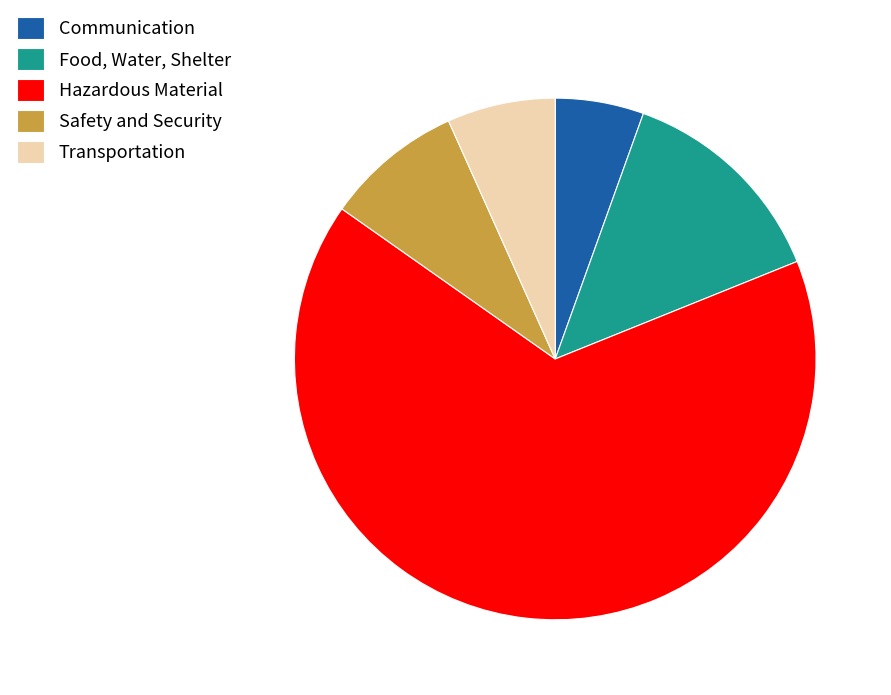

What is the majority slice?

Hazardous Material